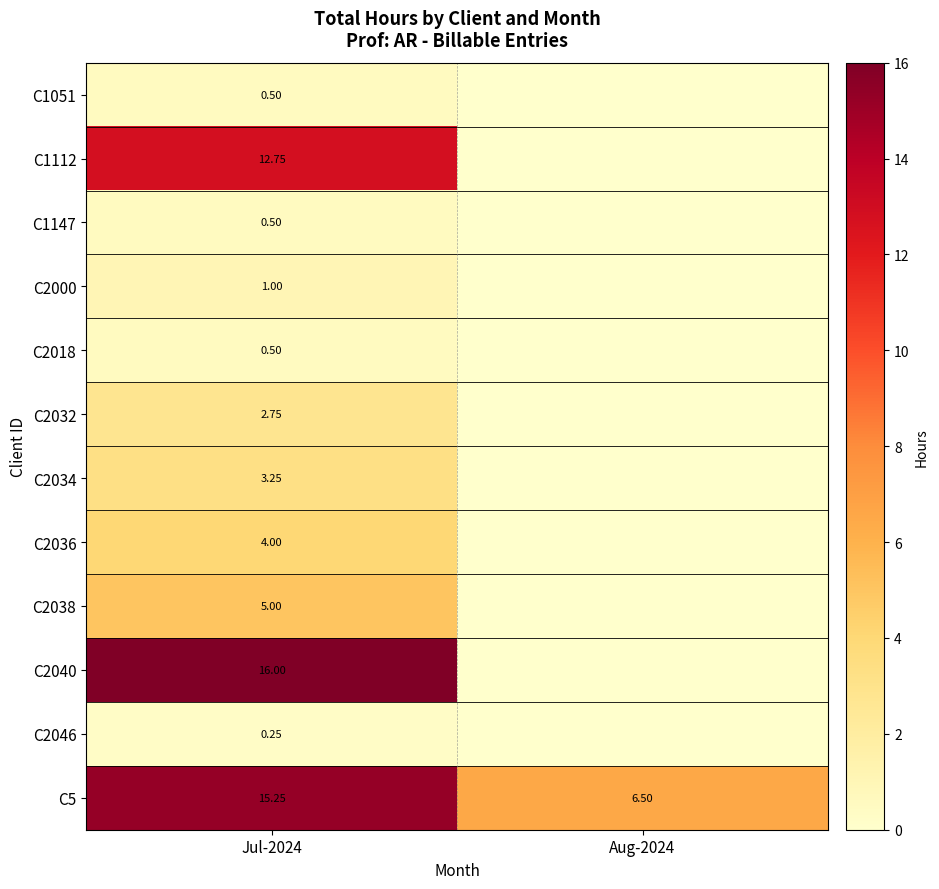

At which category is the sum across all series the highest?

Jul-2024